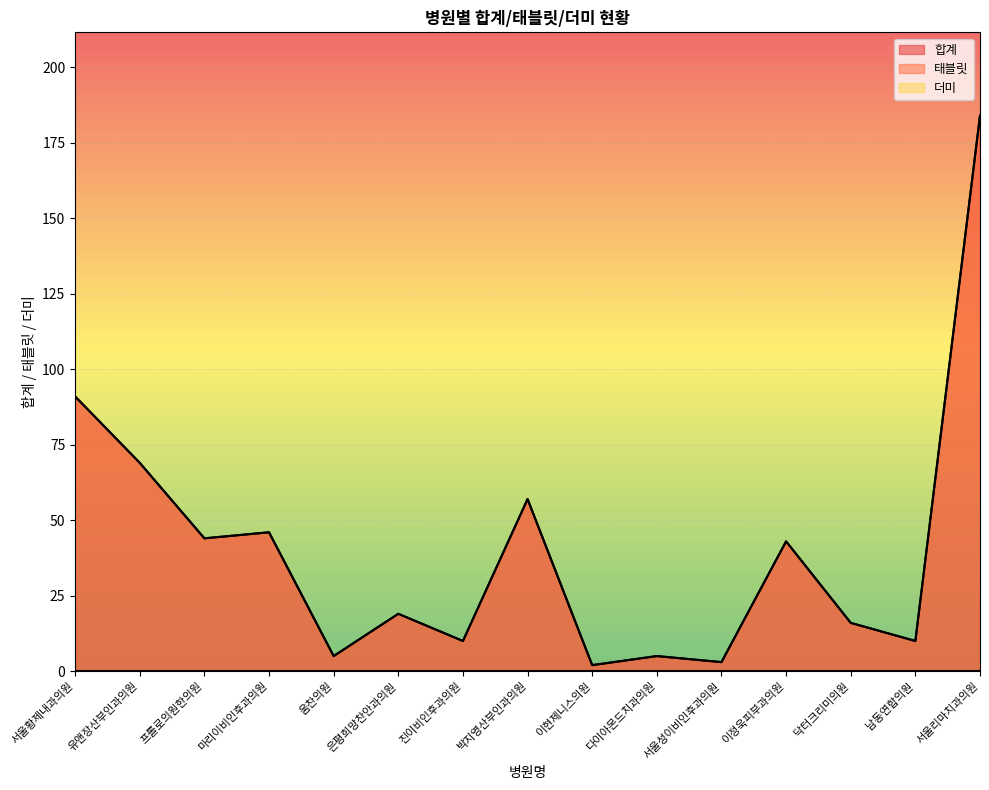

True or false: 합계 has a value of 43 at 이정욱피부과의원.

True